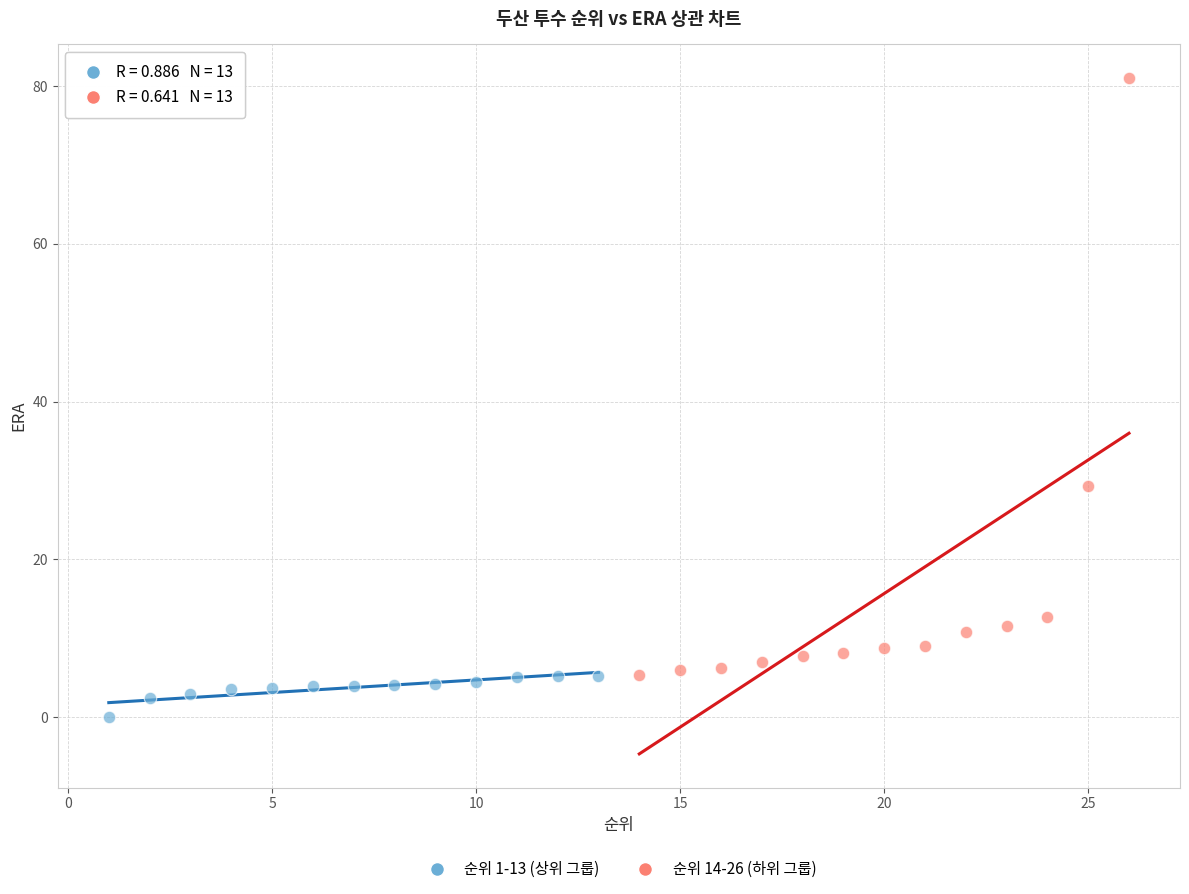

Which series has the largest Y range (max minus min)?

순위 14-26 (하위 그룹)